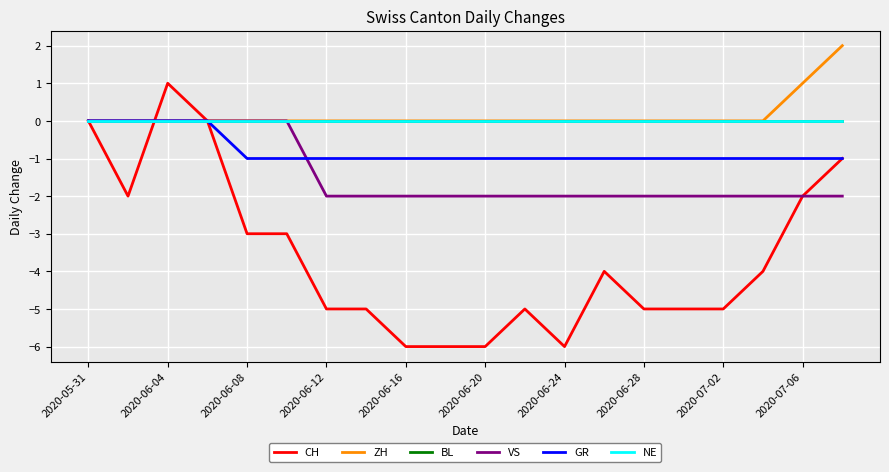

Is this an area chart (filled region under the line)?

No